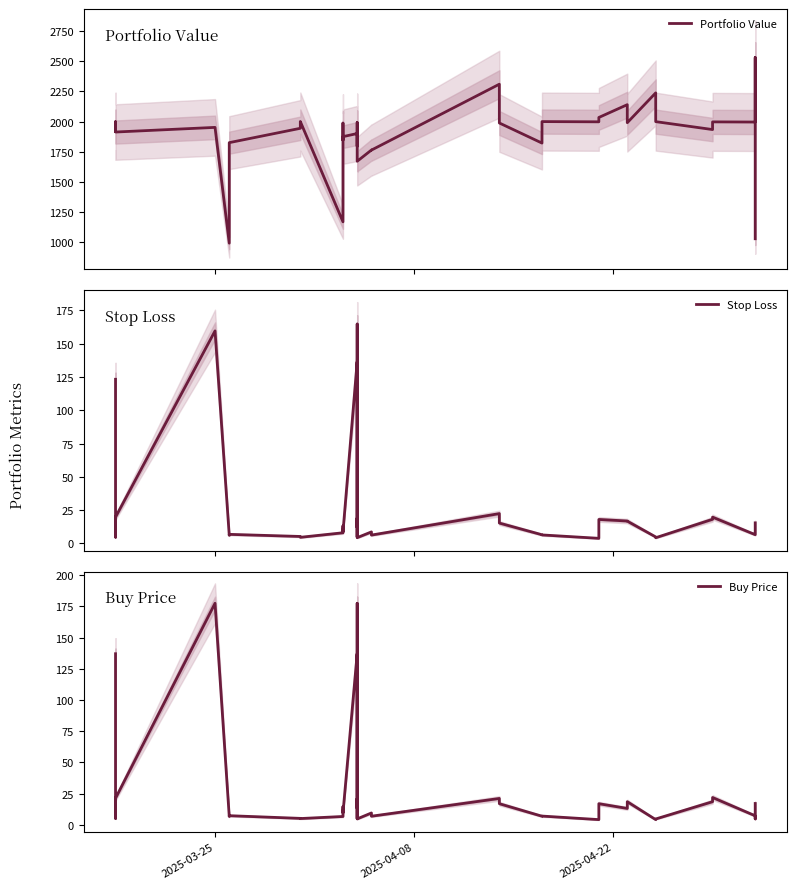

How many interior local peaks does the Portfolio Value series have?

12